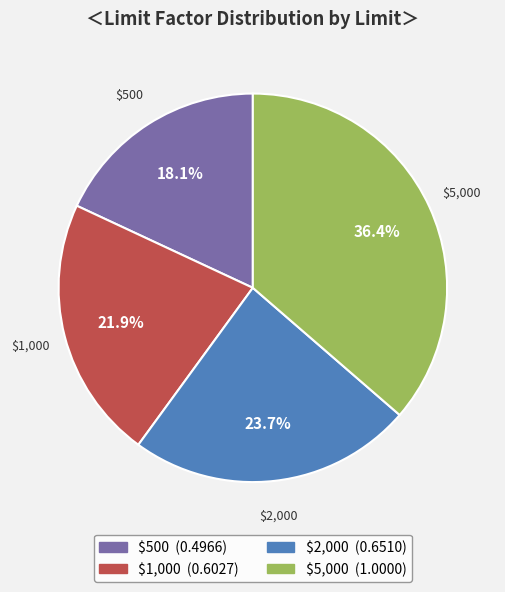

What is the ratio of the value at $1,000 to the value at $5,000?

0.6